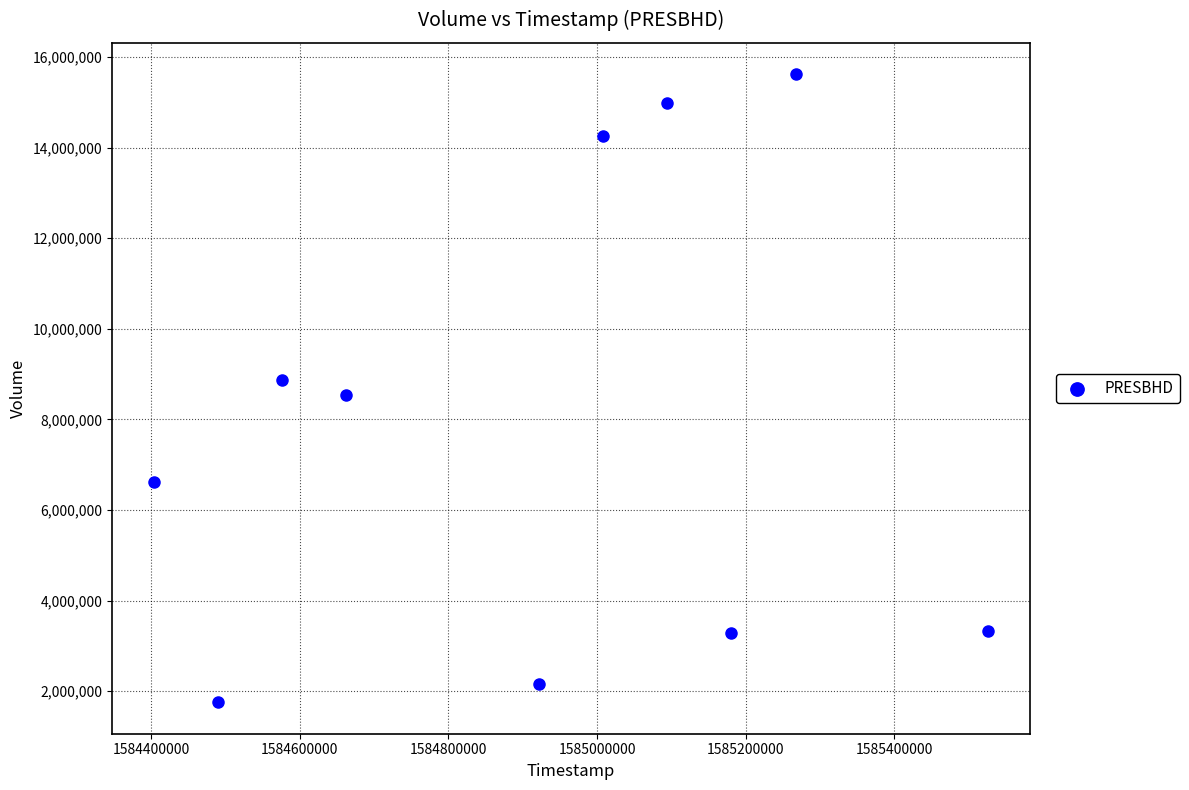

What is the range of X values (max minus min)?

1123200